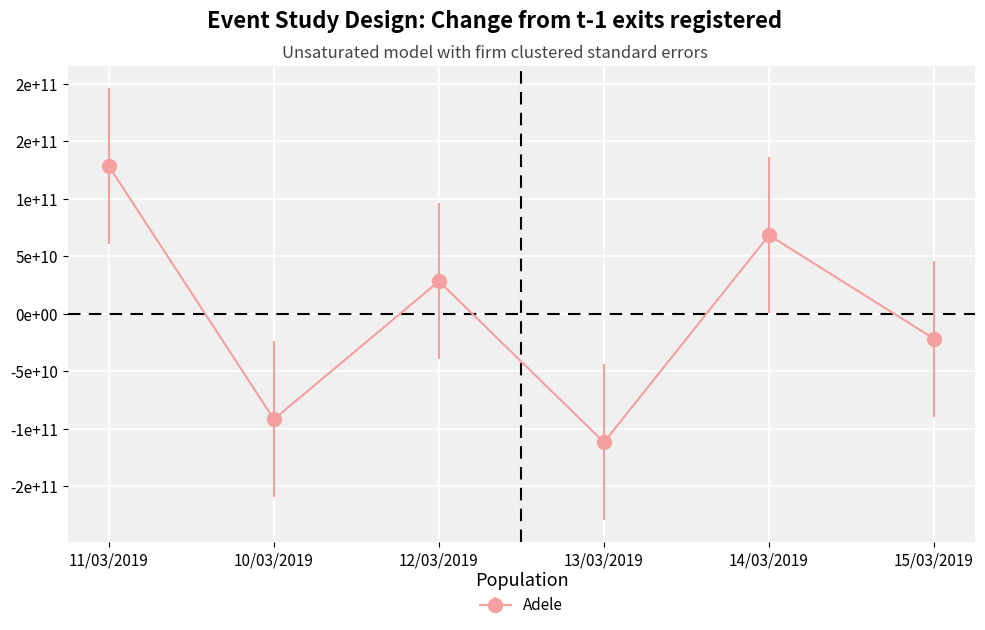

The value at 10/03/2019 is -91666666666.7. True or false?

True